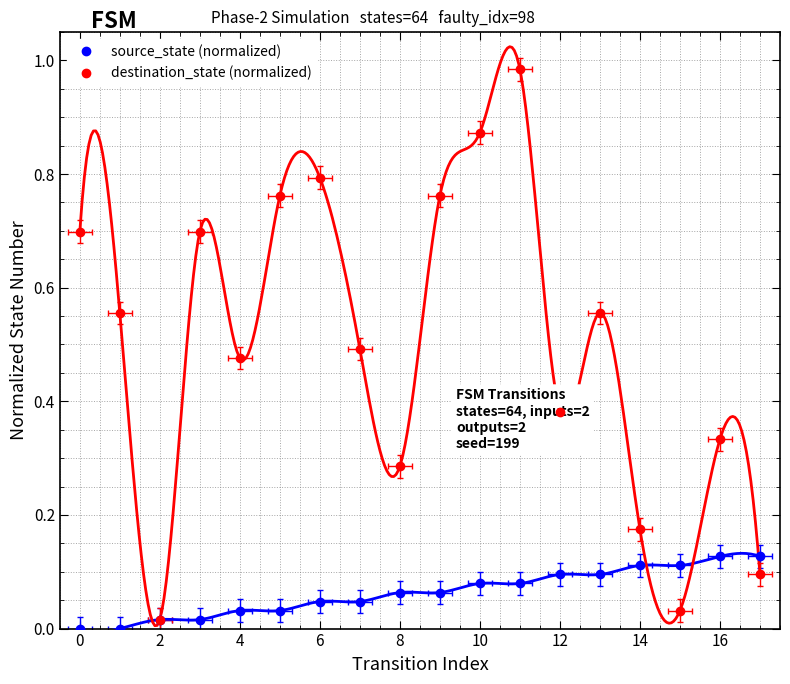

At how many categories does at least one series exceed 0?

18